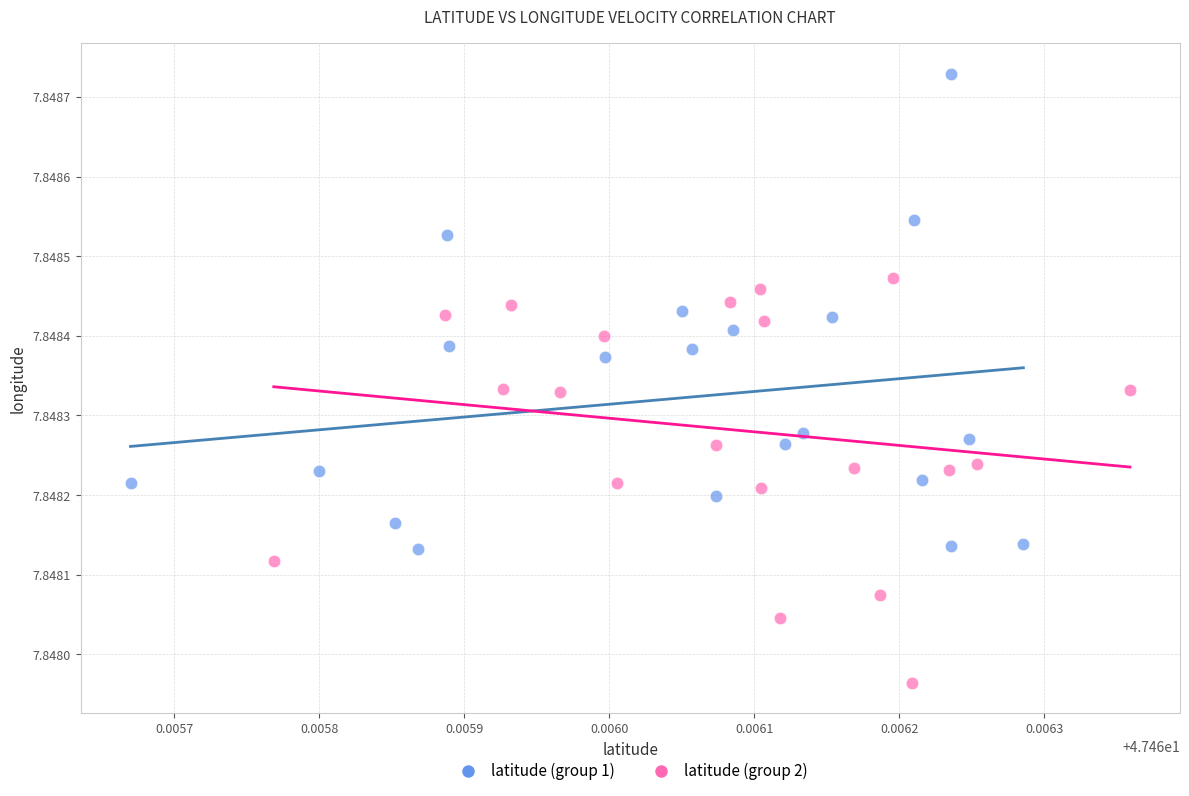

Which series reaches the minimum Y coordinate?

latitude (group 2)